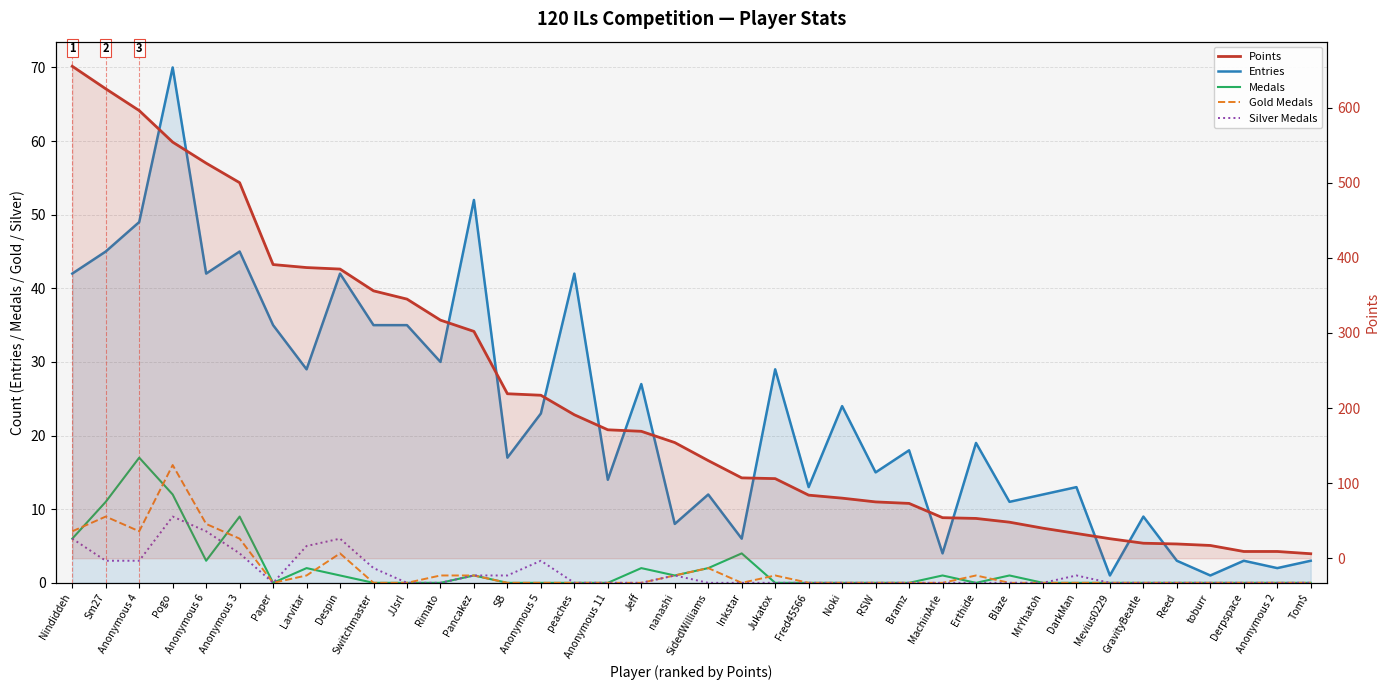

Which series has the largest total across all categories?

Points